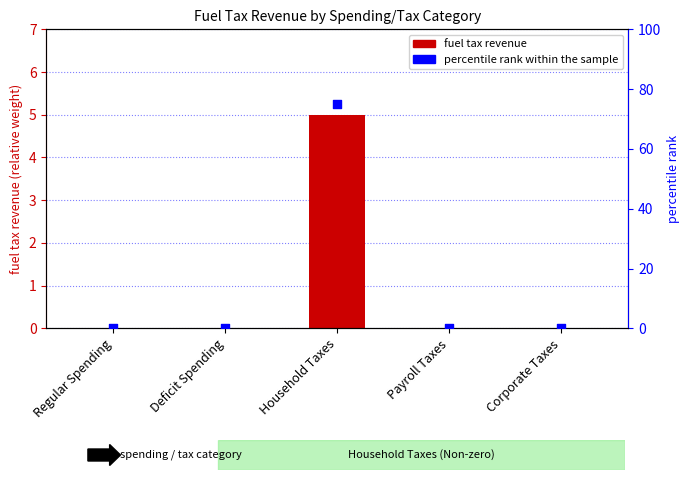

Which series has the largest total across all categories?

percentile rank within the sample